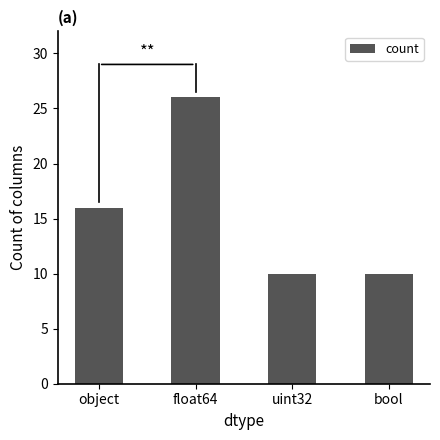

What is the label of the 2nd bar from the right?

uint32